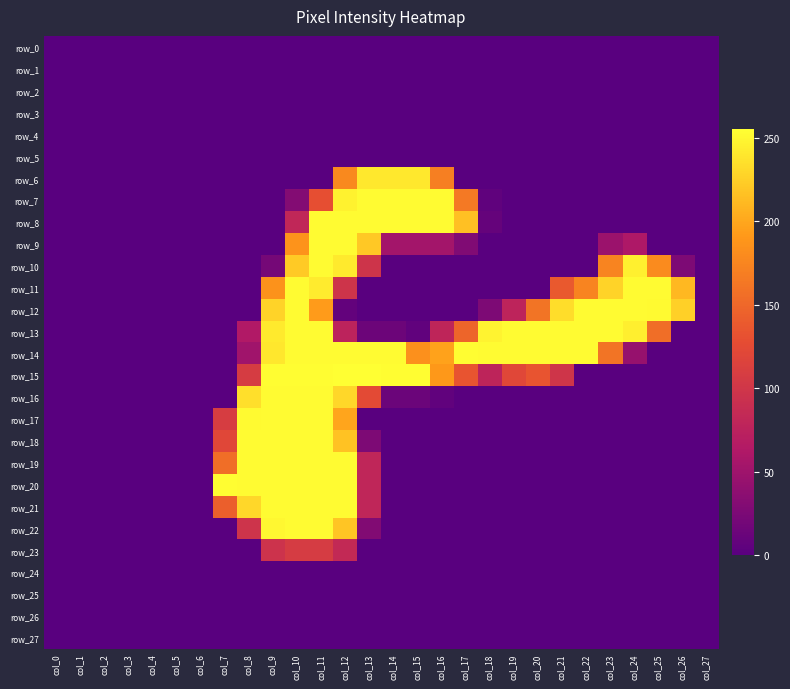

The row_14 series shows 253 at col_21. True or false?

True